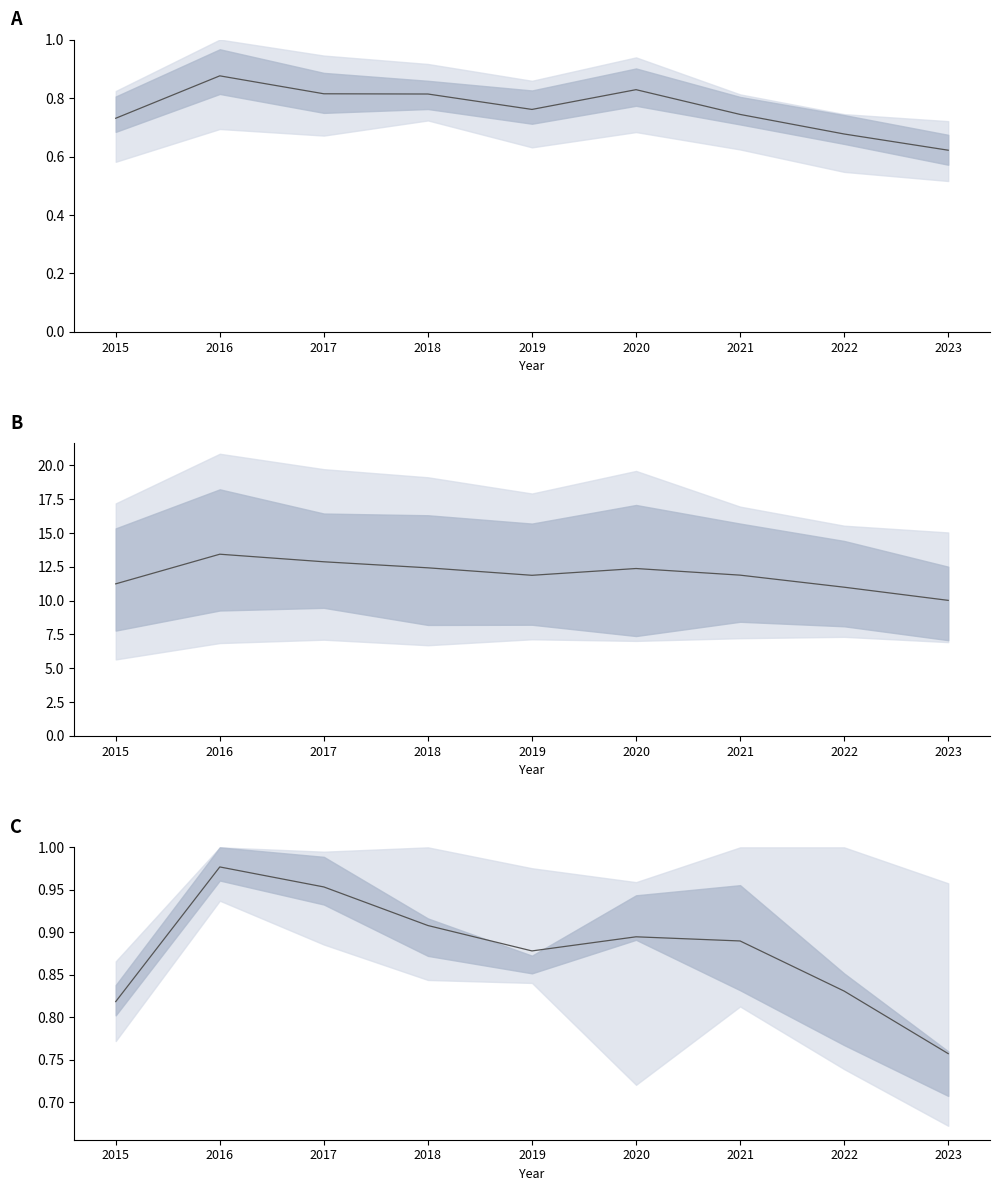

How many values are between 0 and 1?

9